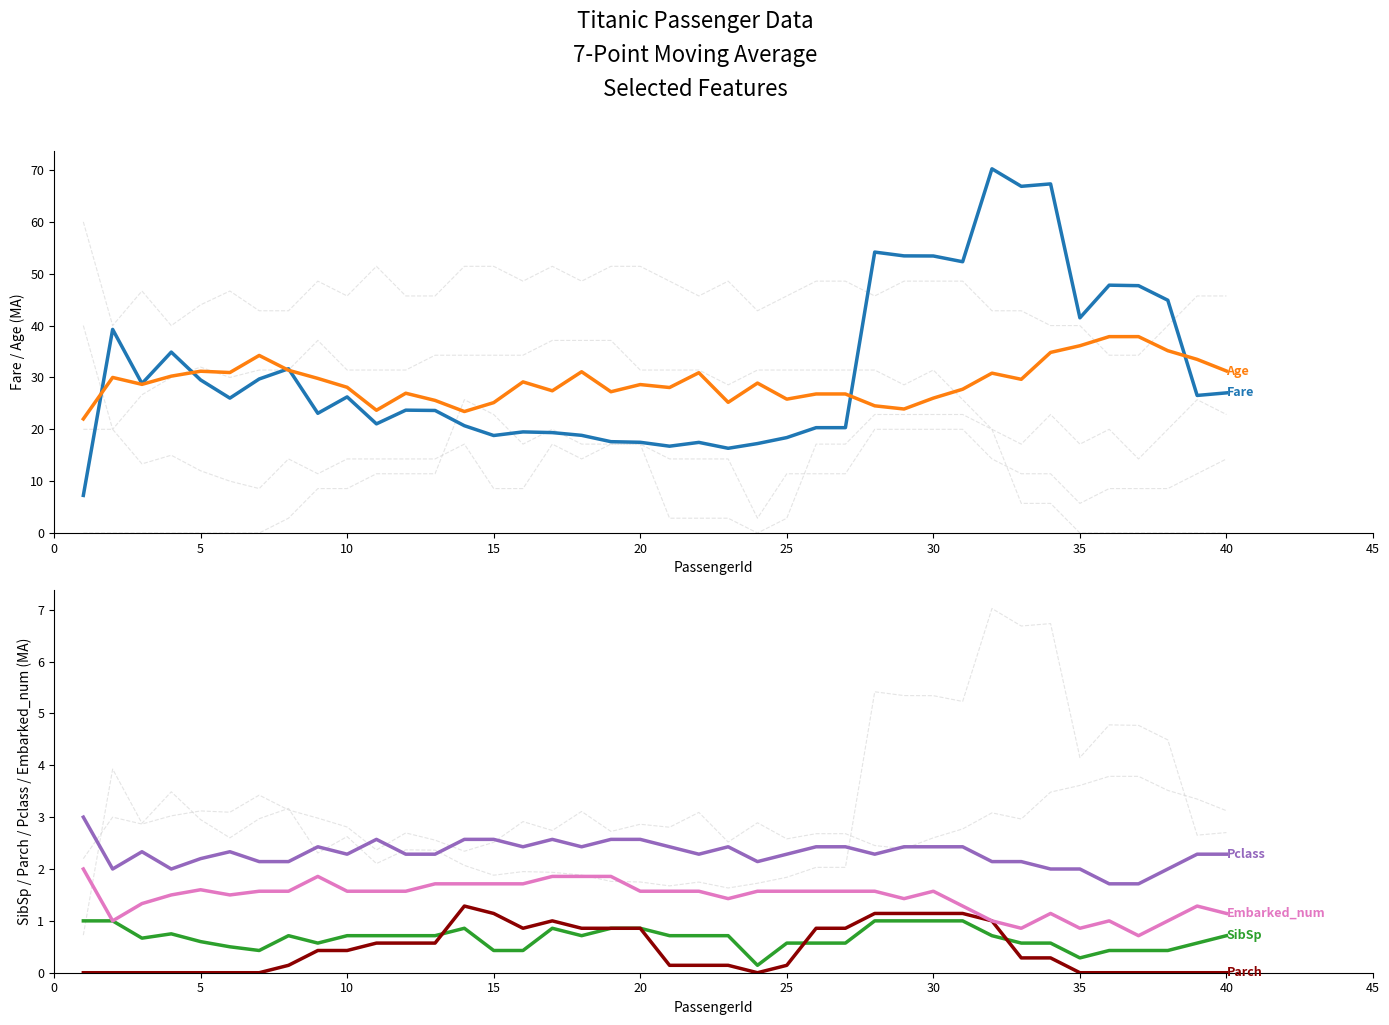

True or false: SibSp and Pclass intersect in this chart.

False